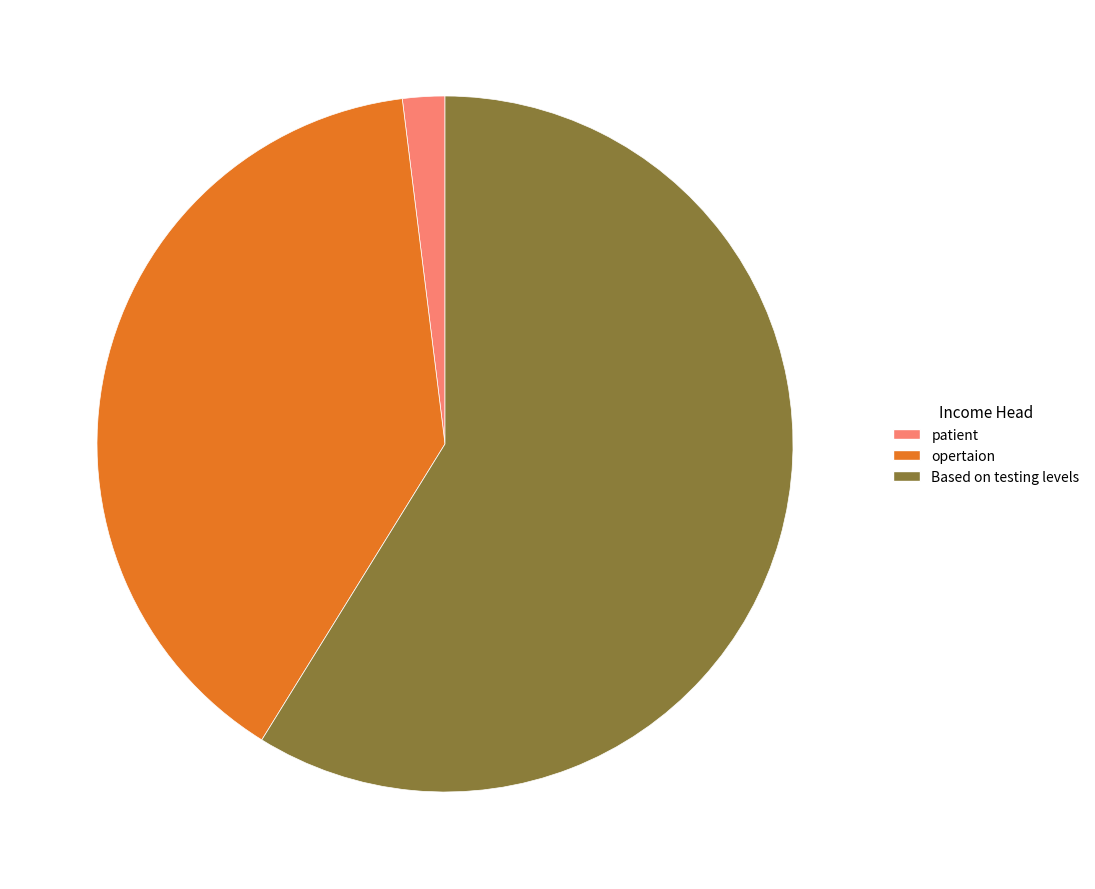

Does any single category account for the majority?

Yes